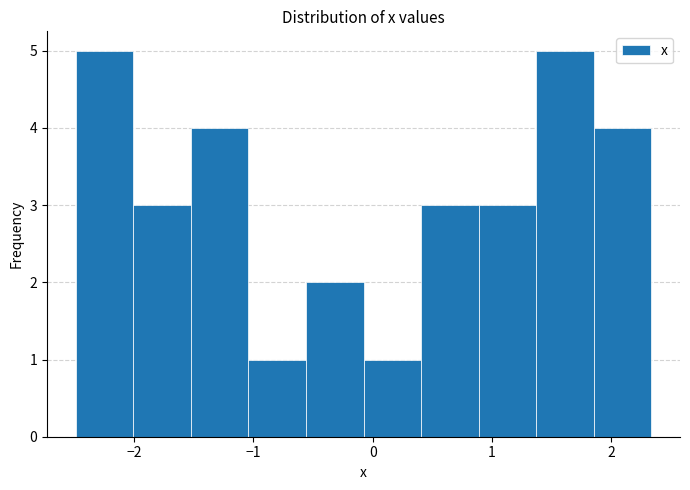

Reading left to right, list every bar in this chart as the range it spans on the x-axis followed by its height. Neither the bar edges nor the heights are printed on the chart, so give them approximately, as read against the axes.

-2.5 to -2.0: 5
-2.0 to -1.5: 3
-1.5 to -1.0: 4
-1.0 to -0.6: 1
-0.6 to -0.1: 2
-0.1 to 0.4: 1
0.4 to 0.9: 3
0.9 to 1.4: 3
1.4 to 1.9: 5
1.9 to 2.3: 4